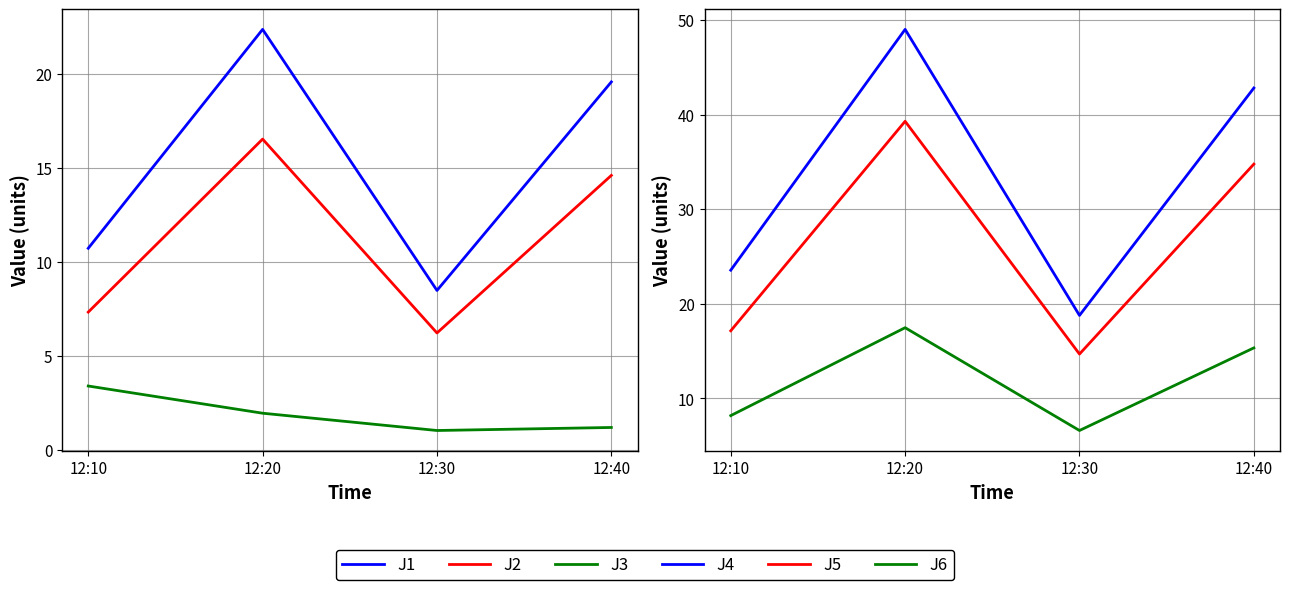

What is the value of the J4 point at the 4th from the left?

42.8